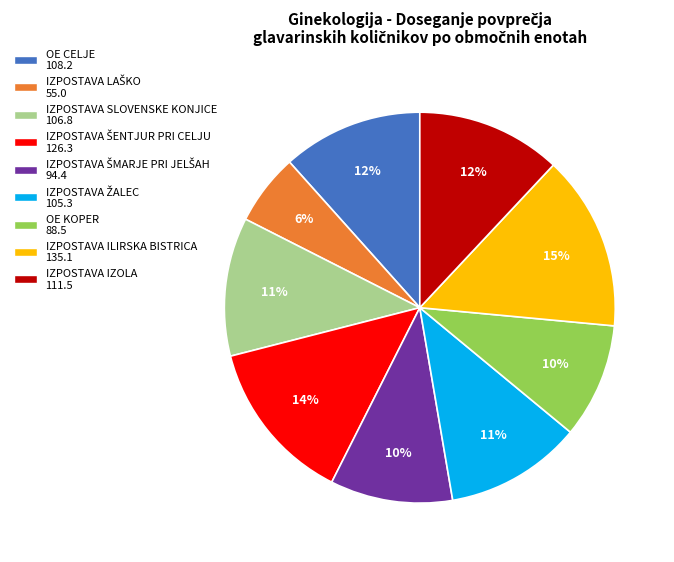

Is it true that IZPOSTAVA ILIRSKA BISTRICA is 15% of the pie?

True